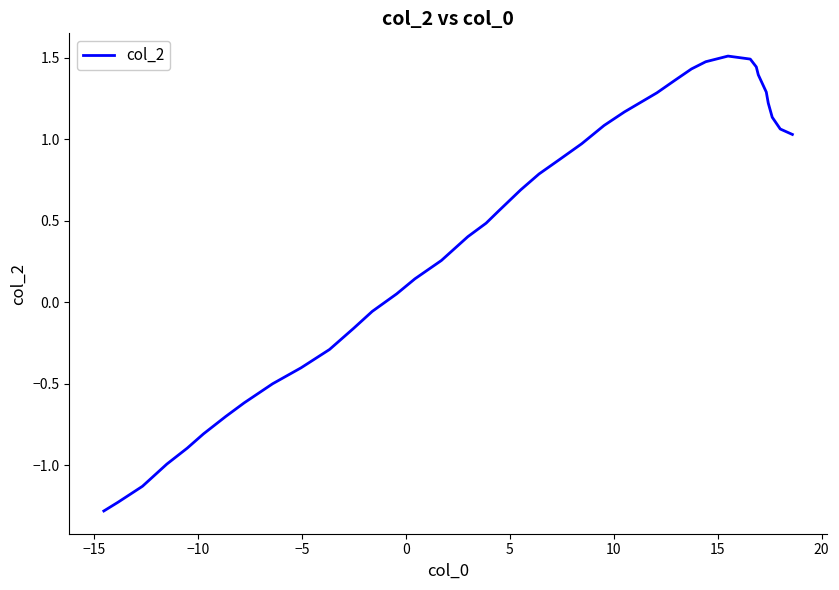

What is the greatest value displayed?

1.5